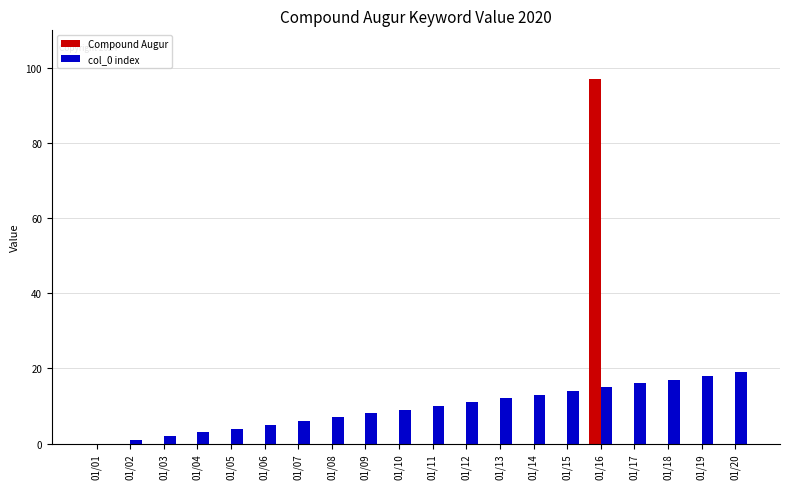

Reading right to left, transcribe all the data shown in this chart.

Compound Augur: 0	0	0	0	97	0	0	0	0	0	0	0	0	0	0	0	0	0	0	0
col_0 index: 19	18	17	16	15	14	13	12	11	10	9	8	7	6	5	4	3	2	1	0